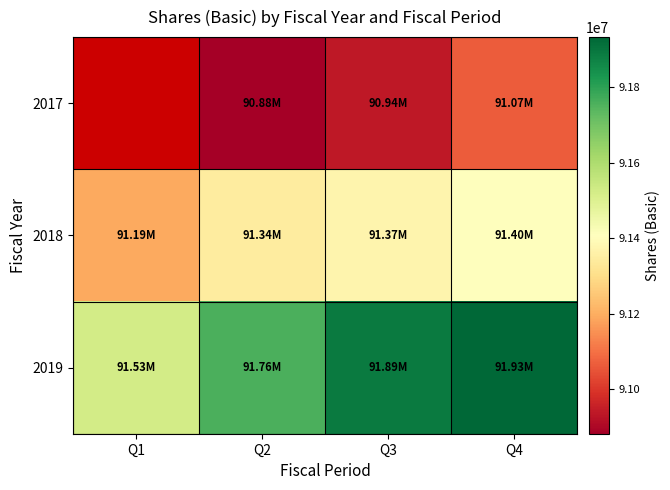

What is the total value across all series at Q2?

273983874.0